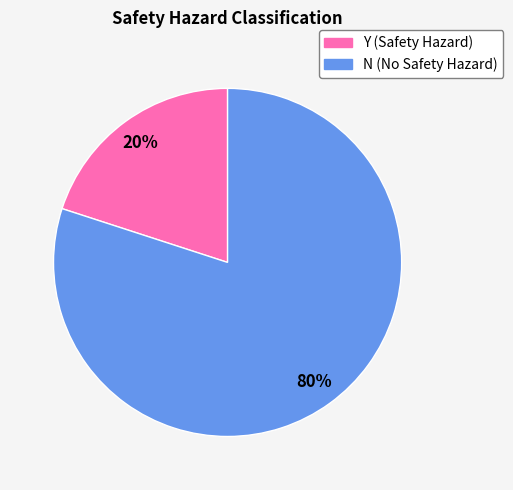

Which has a higher value, Y or N?

N